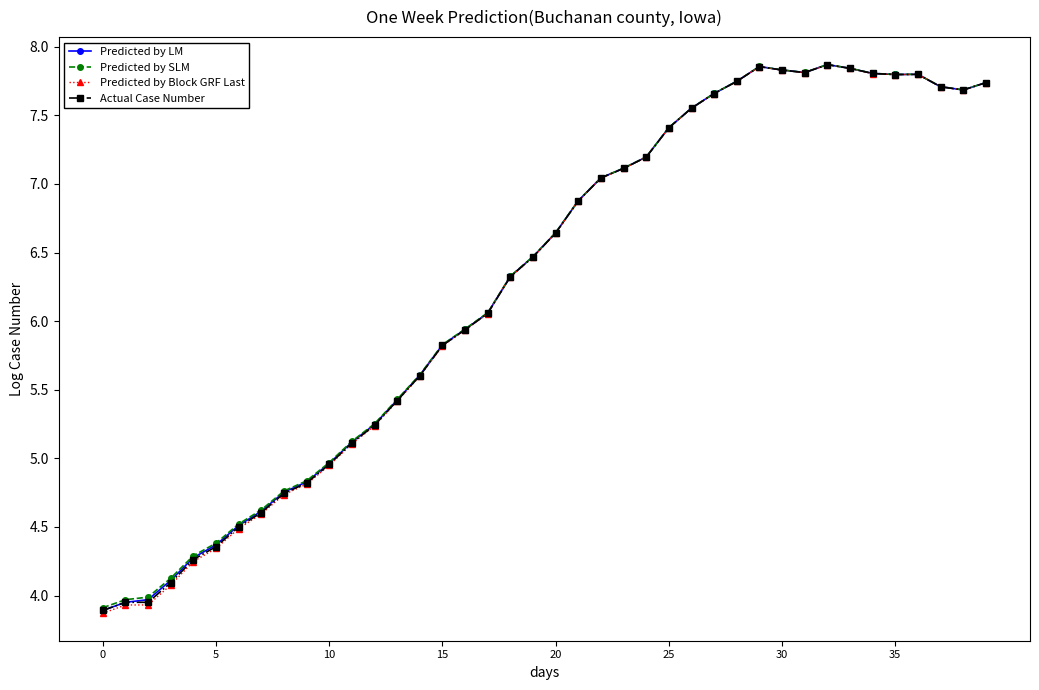

Which series has the largest range (max minus min)?

Predicted by Block GRF Last